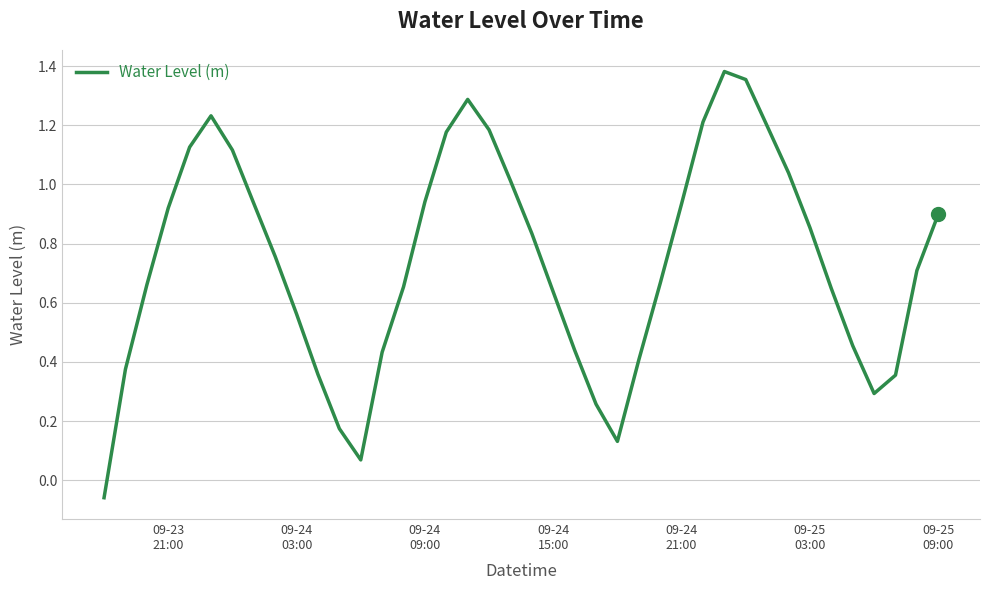

True or false: there are more than 1 points higher than both neighbors.

True